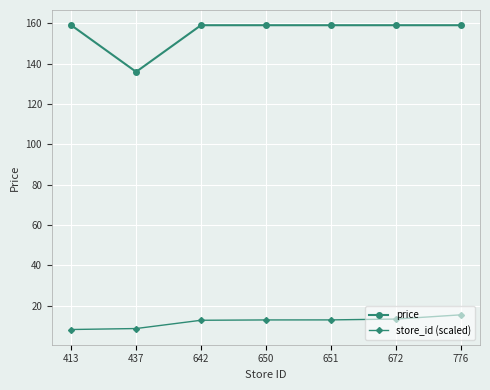

What value does the price series have at 672?

159.0